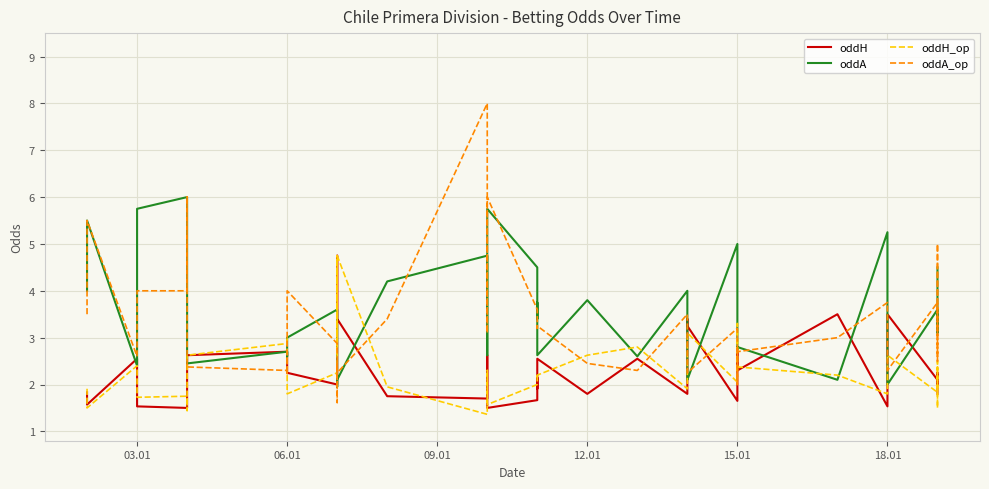

What are all the series names shown in the legend?

oddH, oddA, oddH_op, oddA_op